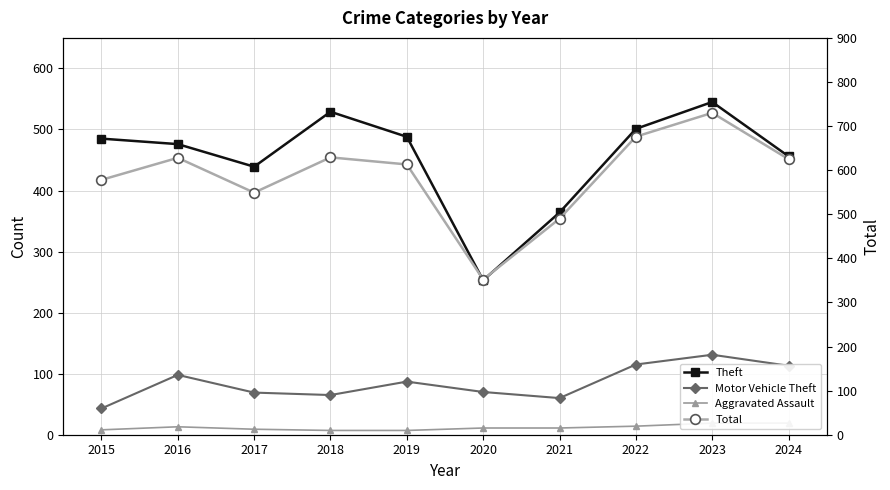

At which category is the sum across all series the highest?

2023